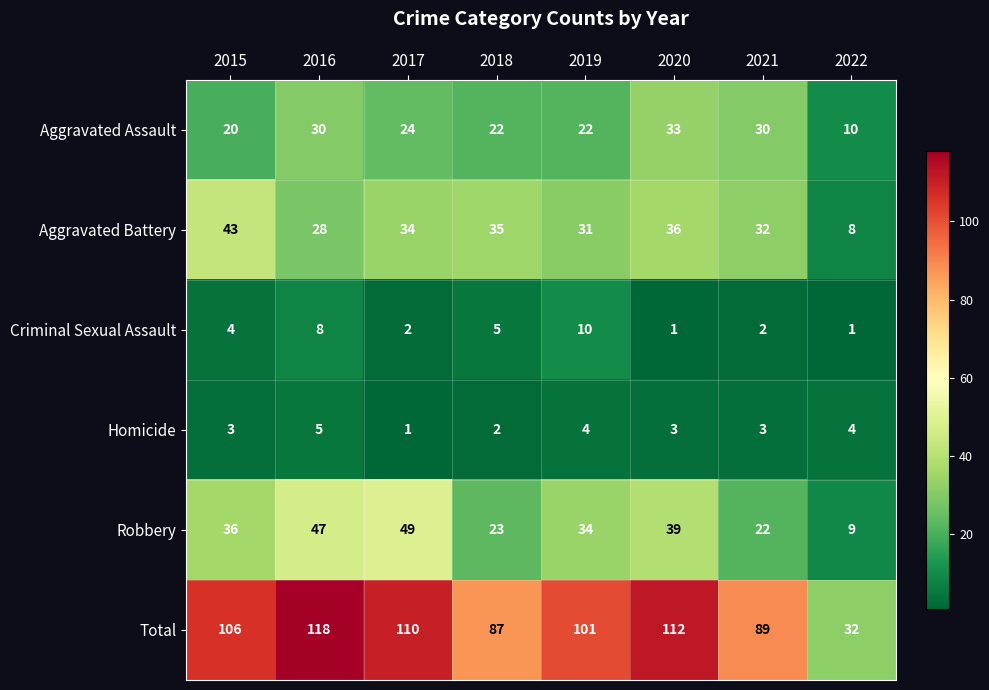

True or false: Total has a value of 106 at 2015.

True